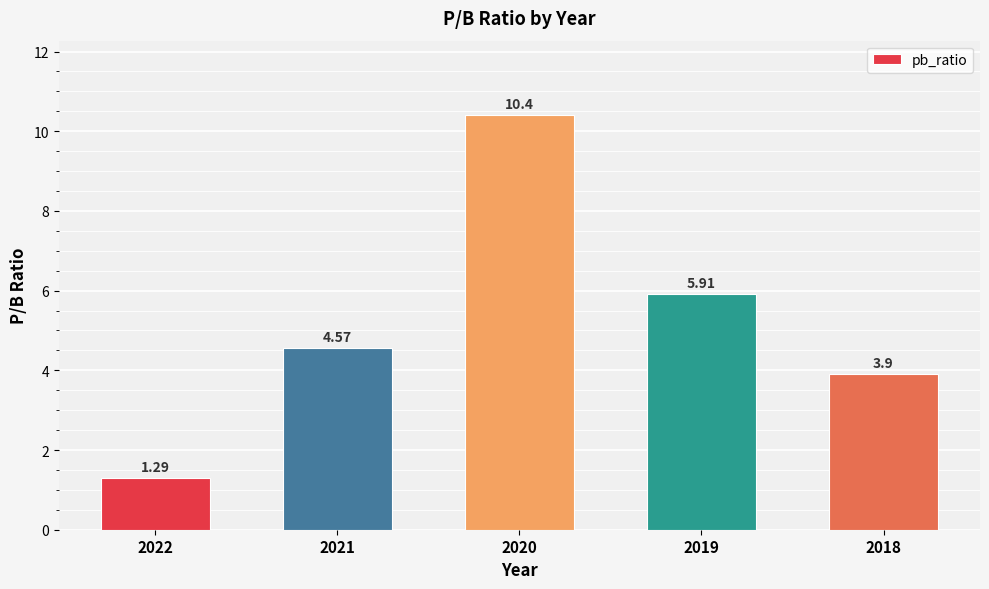

Does the chart contain any negative values?

No